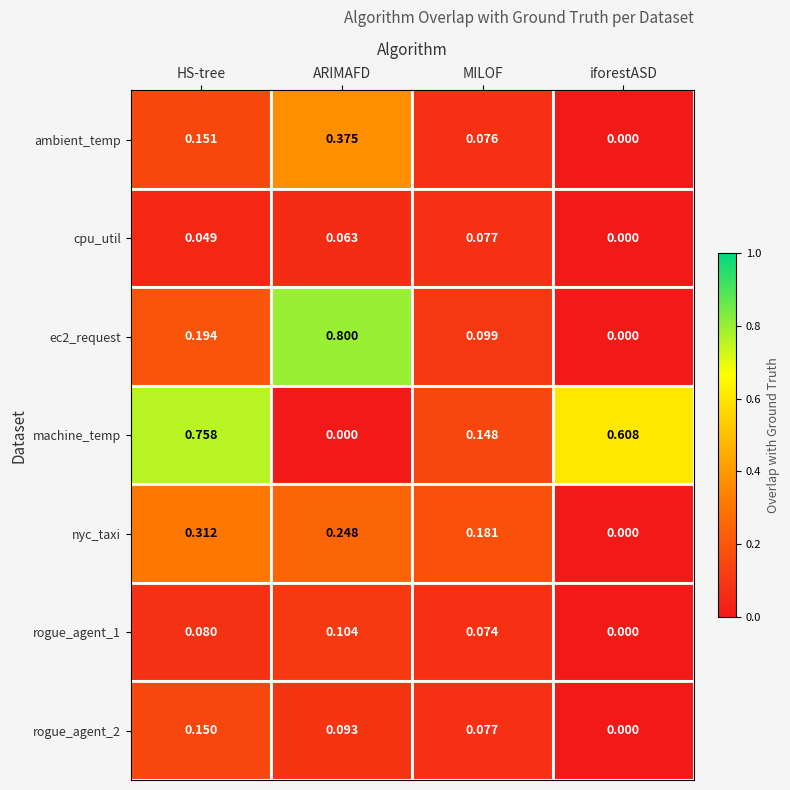

Where is nyc_taxi nearest to the value 0?

iforestASD